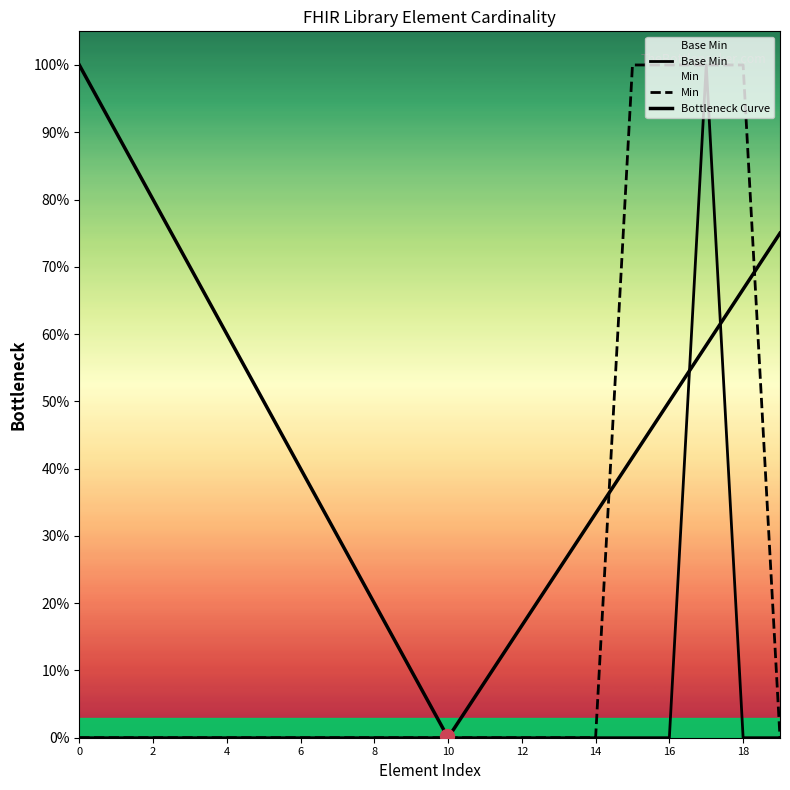

How many points are higher than both their immediate neighbors (excluding endpoints)?

1